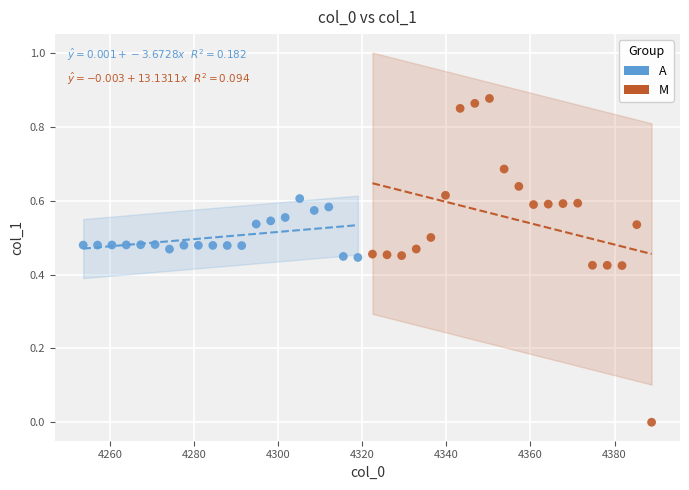

Which series has the largest Y range (max minus min)?

M